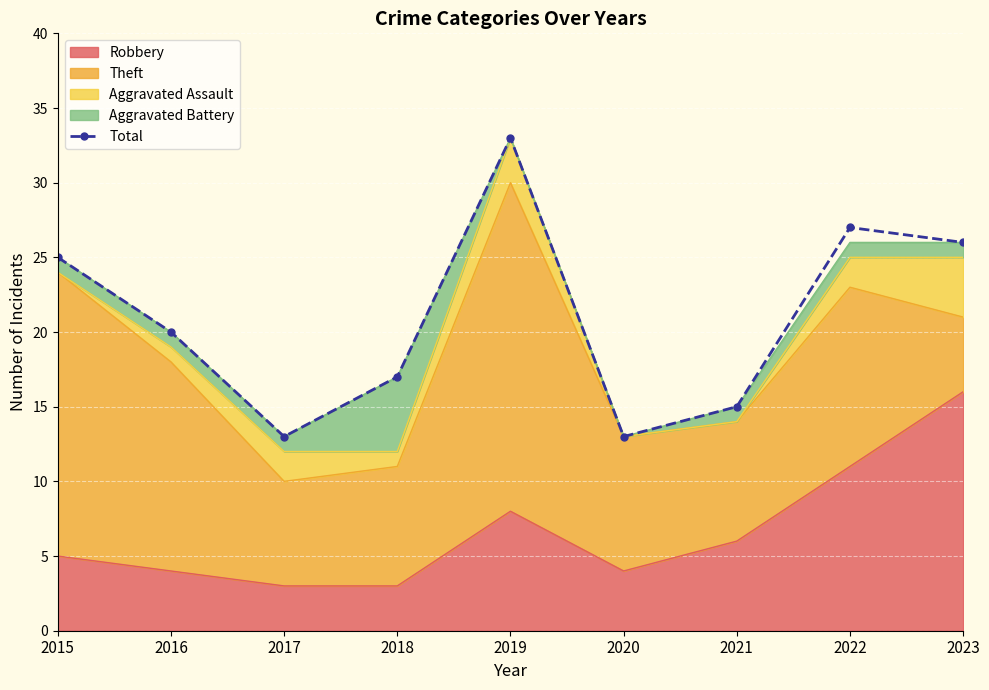

What is the difference between the values at 2022 and 2023?

1